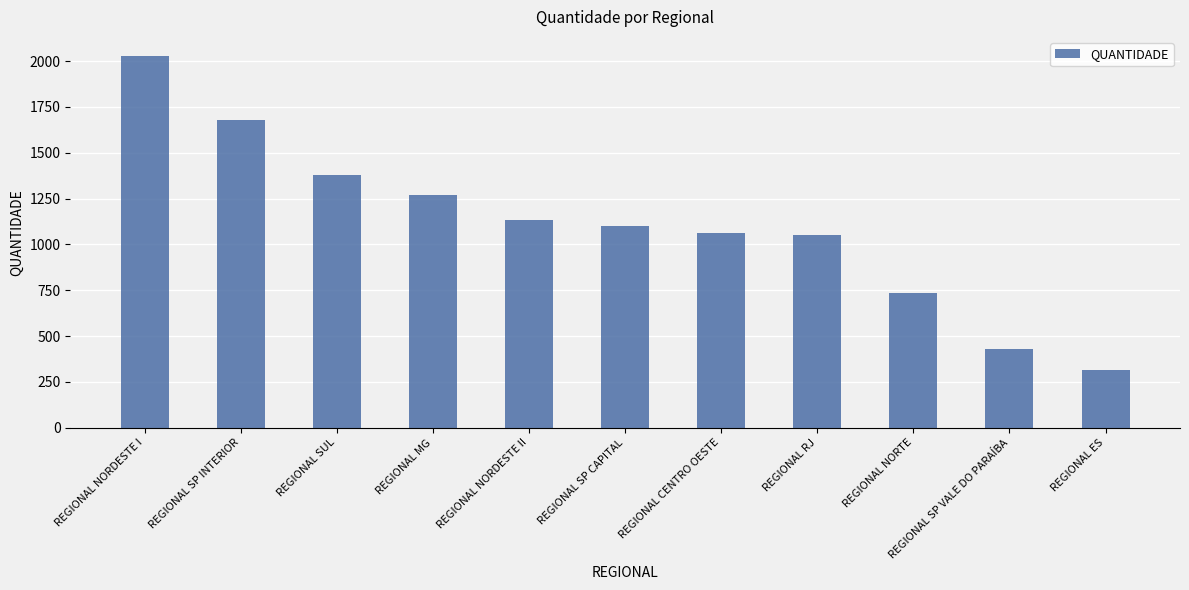

Which label corresponds to the smallest value in the chart?

REGIONAL ES